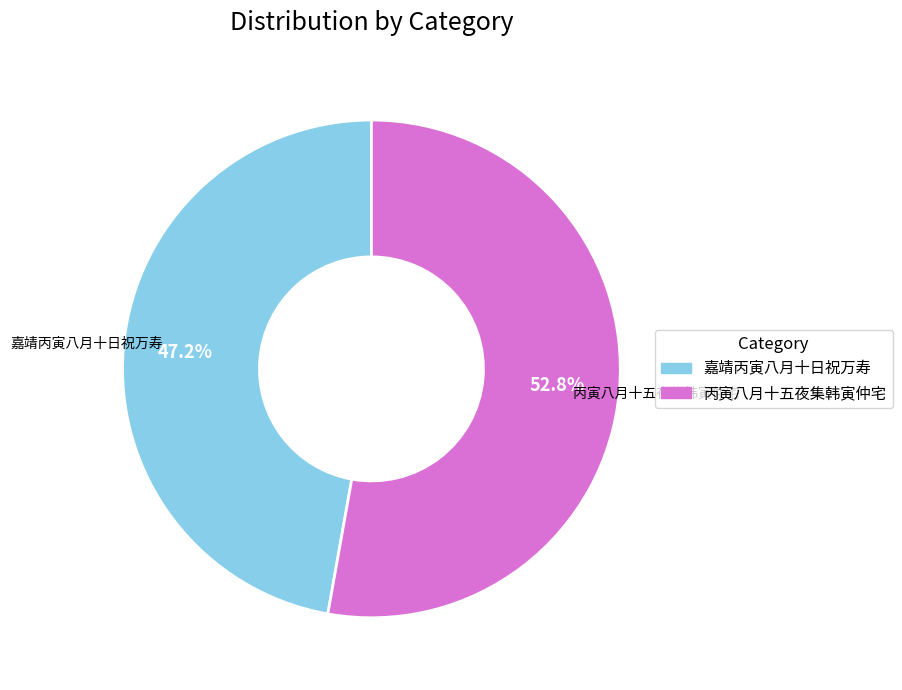

What percentage is NOT represented by 嘉靖丙寅八月十日祝万寿?

52.8%